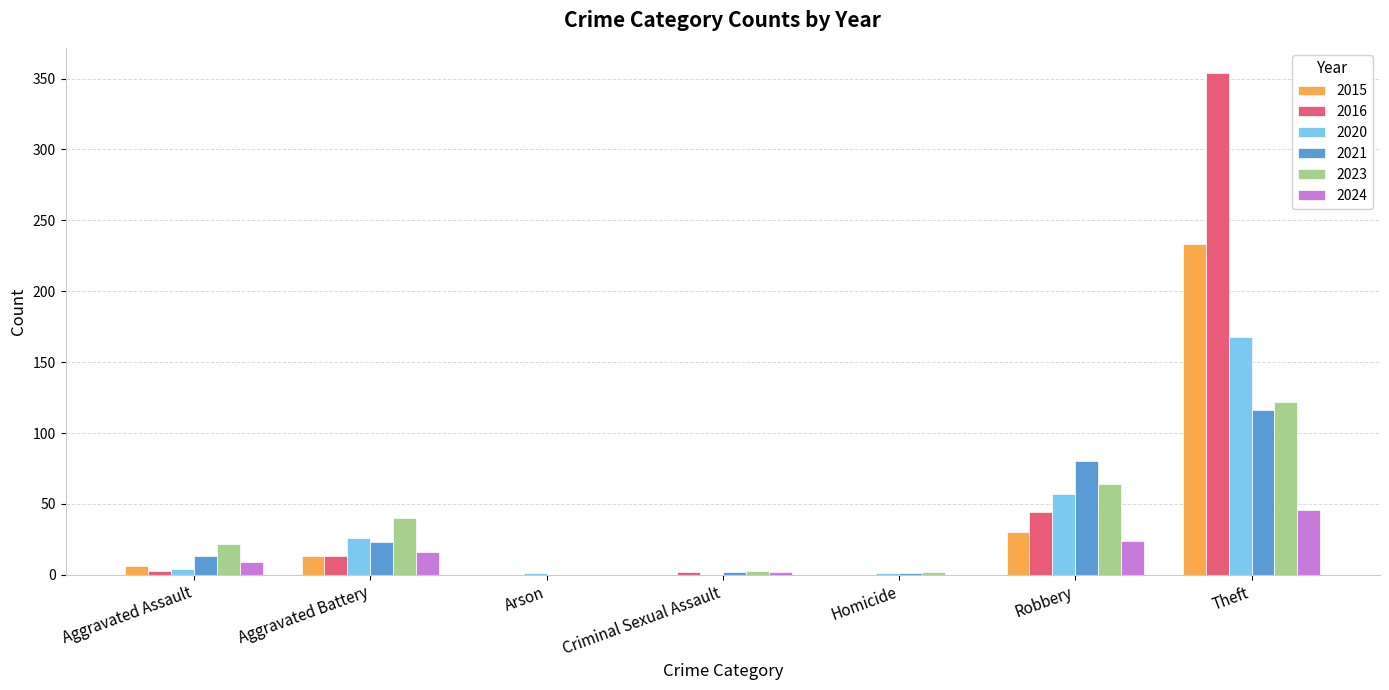

At which category does the chart reach its peak across all series?

Theft